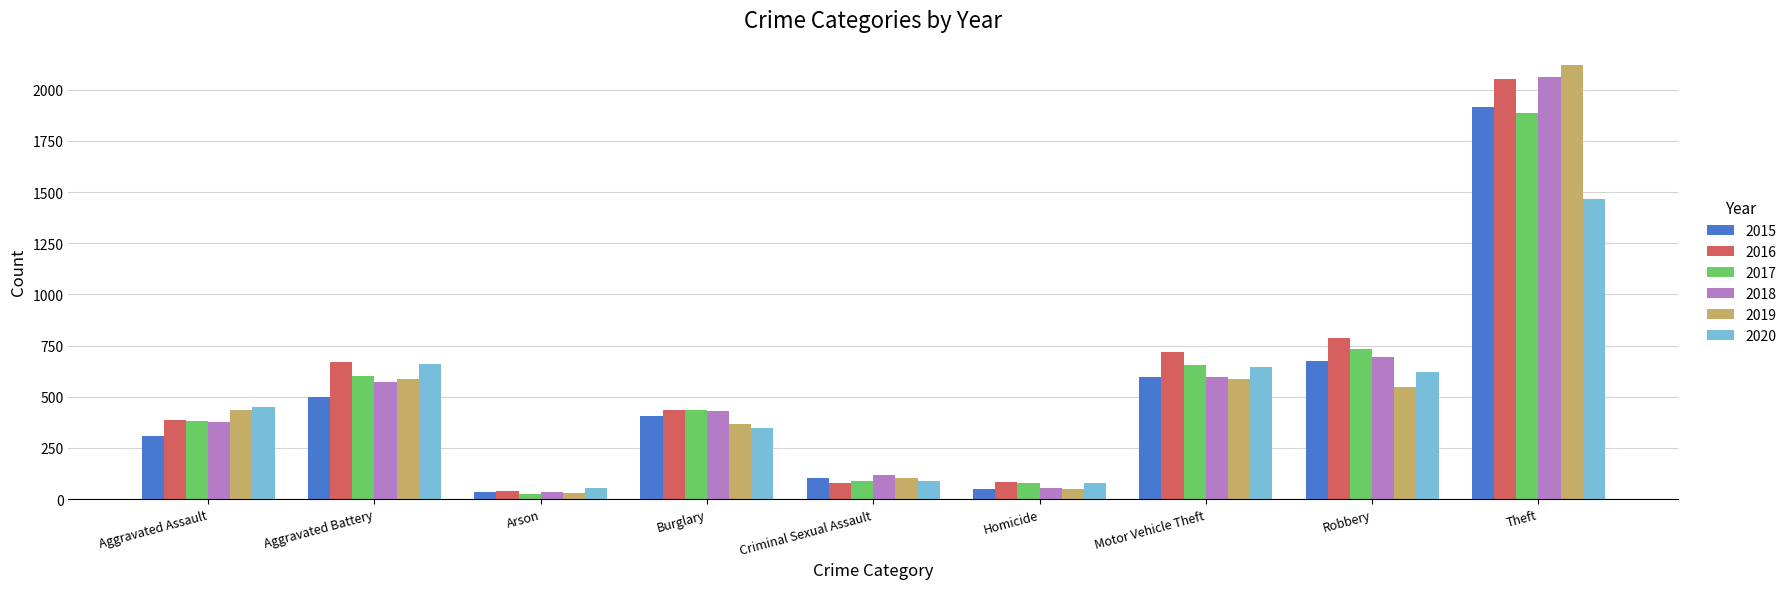

What is the label of the 3rd bar from the right?

Motor Vehicle Theft